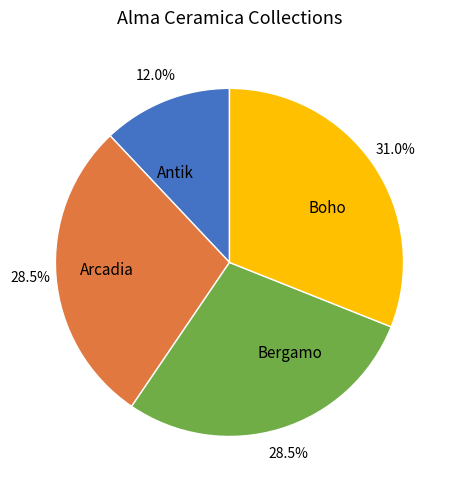

Which slice is the largest?

Boho